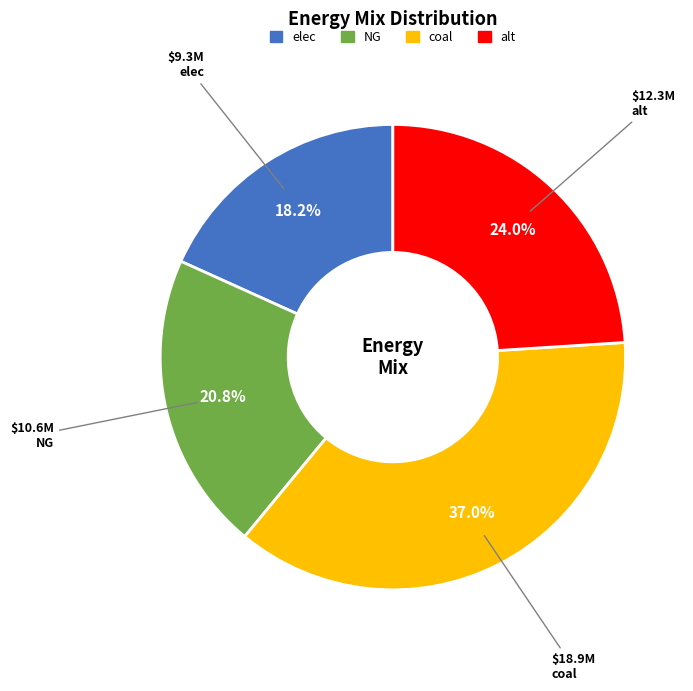

Approximately how many times larger is the value at alt compared to coal?

0.6